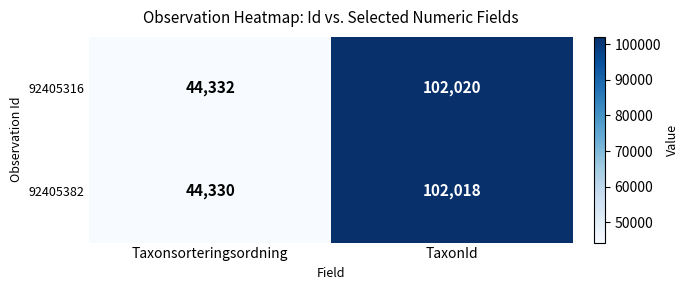

List the series in order of their peak value, highest first.

92405316, 92405382